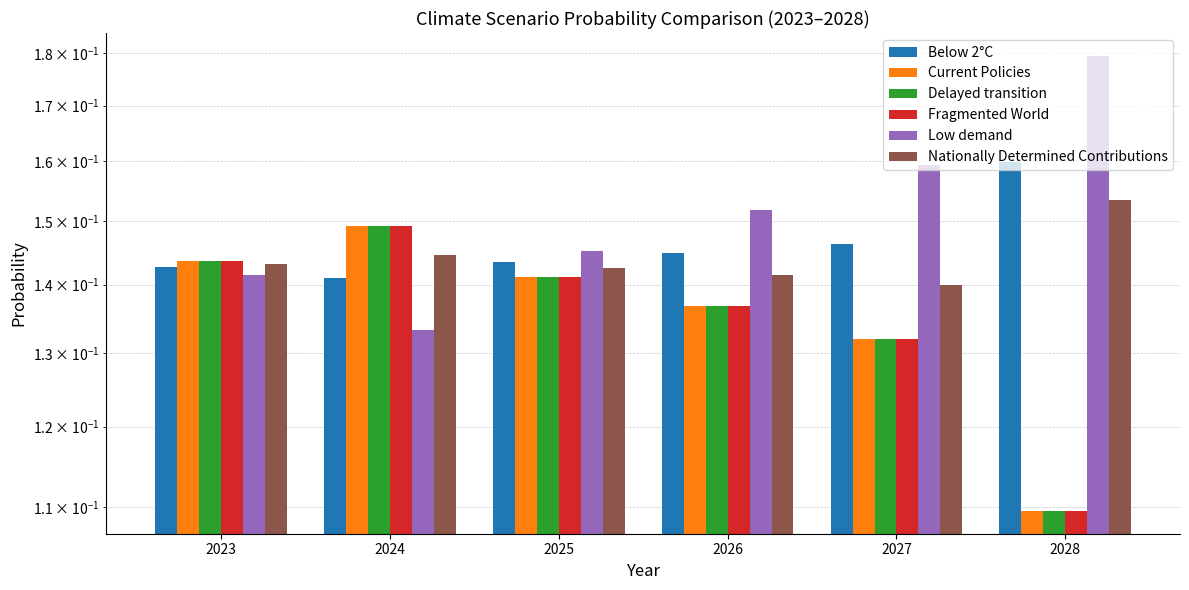

Which series changed the most between 2023 and 2028?

Low demand